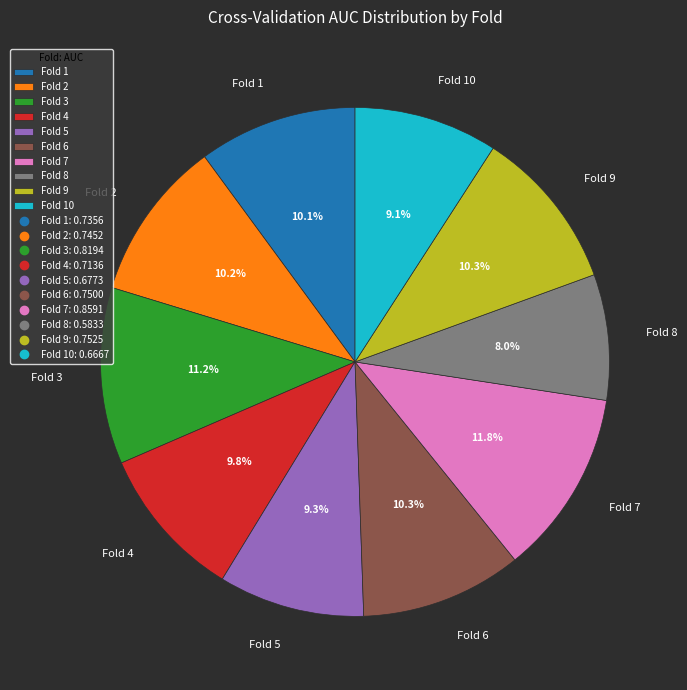

Does Fold 9 represent more than half of the total?

No